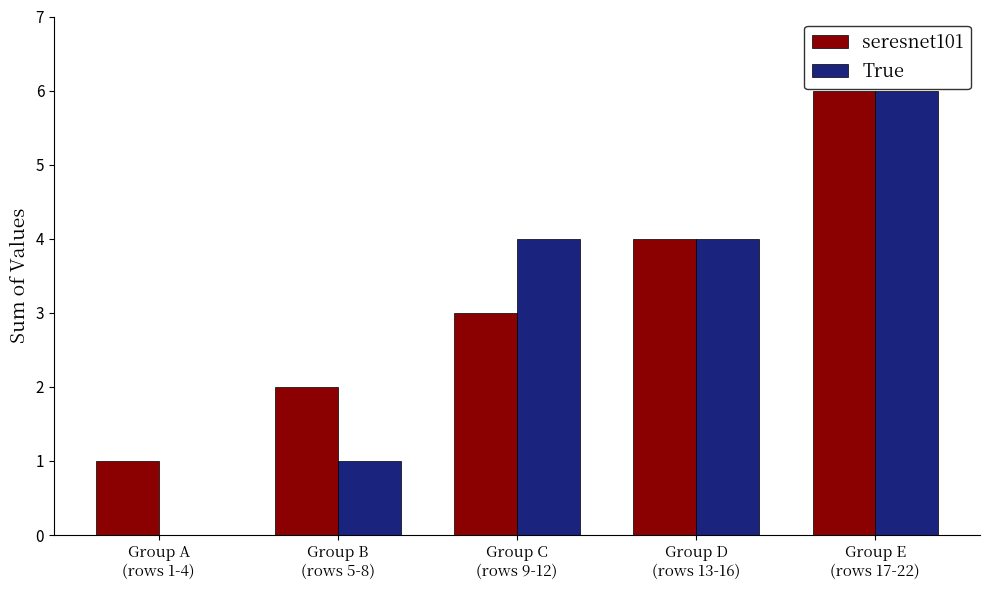

What is the maximum value for seresnet101?

6